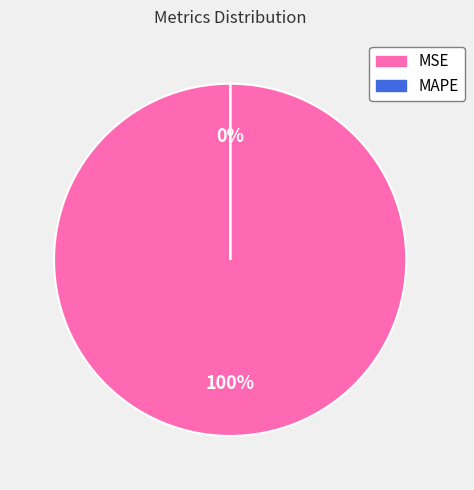

Rank the categories by value from lowest to highest.

MAPE, MSE